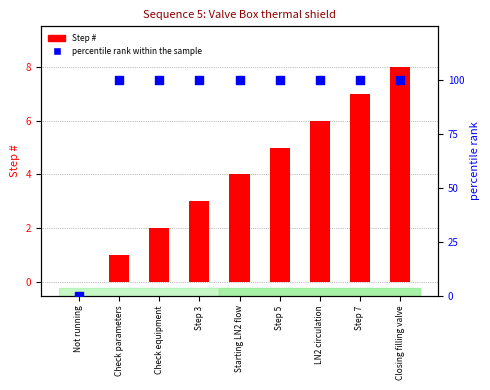

Which series has the largest Y range (max minus min)?

percentile rank within the sample